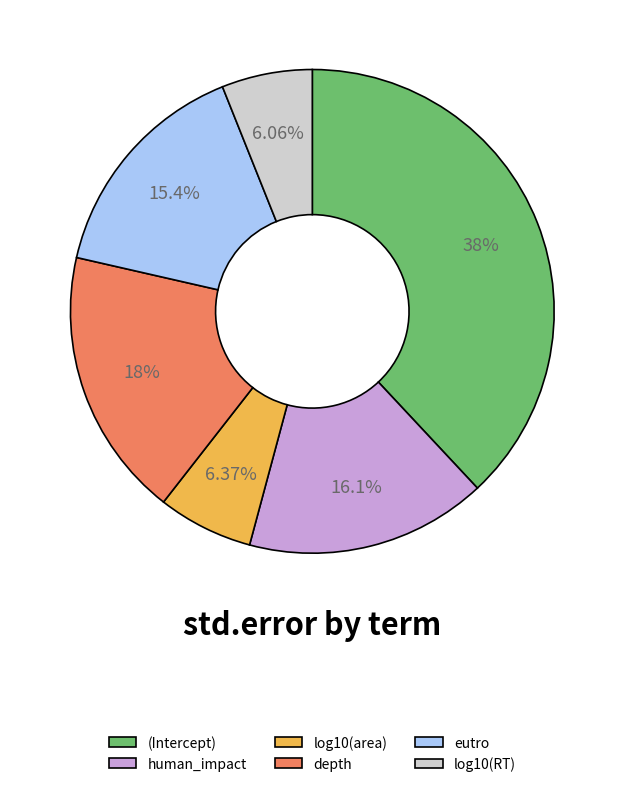

Does log10(RT) represent more than half of the total?

No